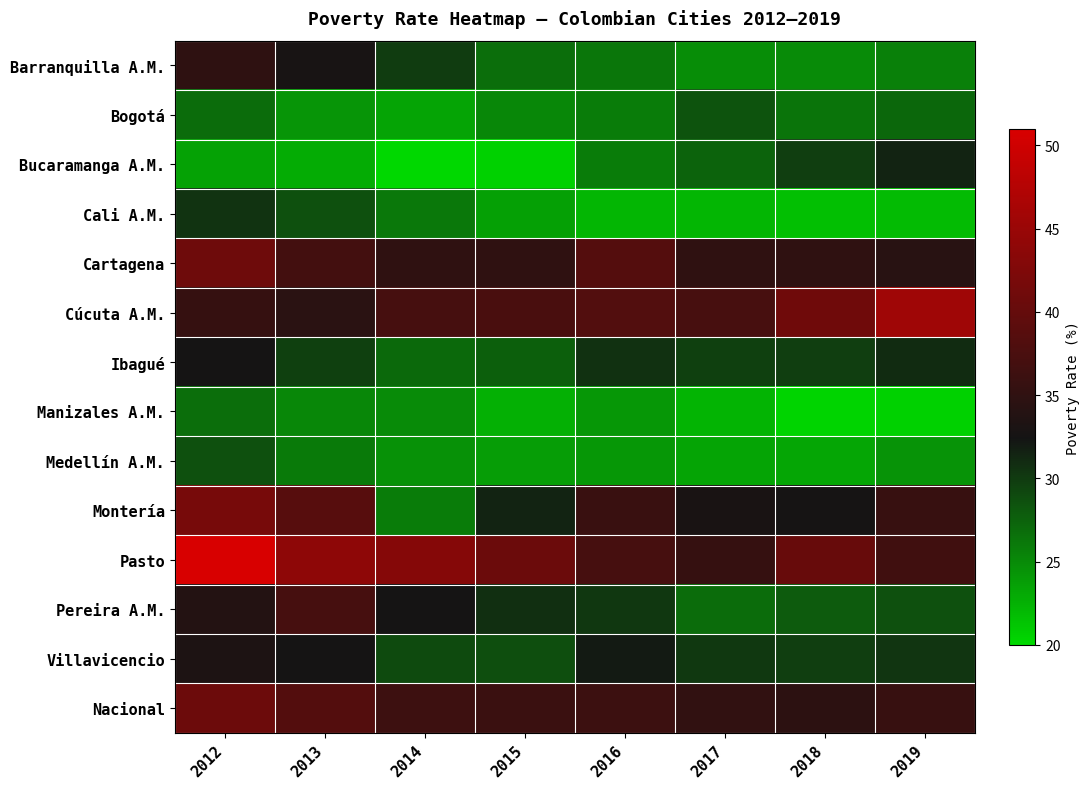

Which series has the widest spread of values?

Montería